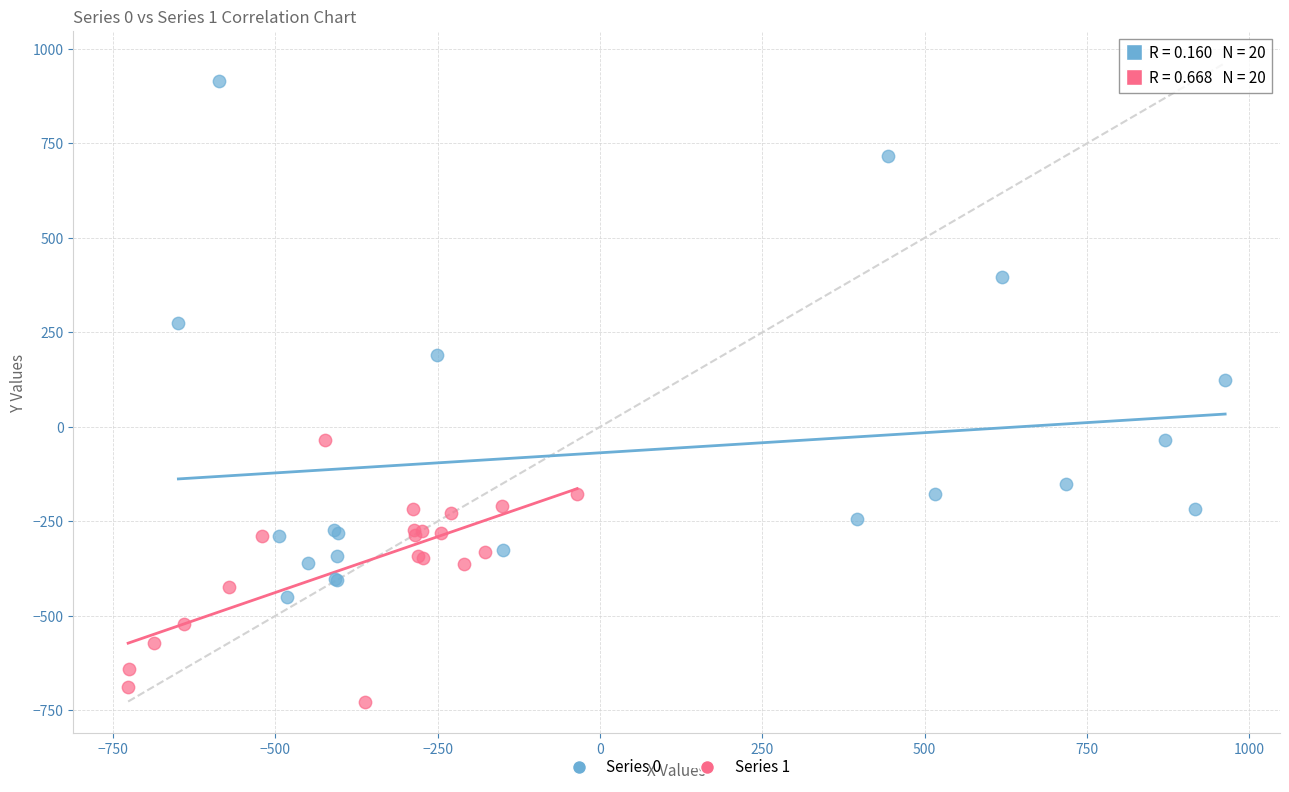

Which series contains the lowest Y value?

Series 1